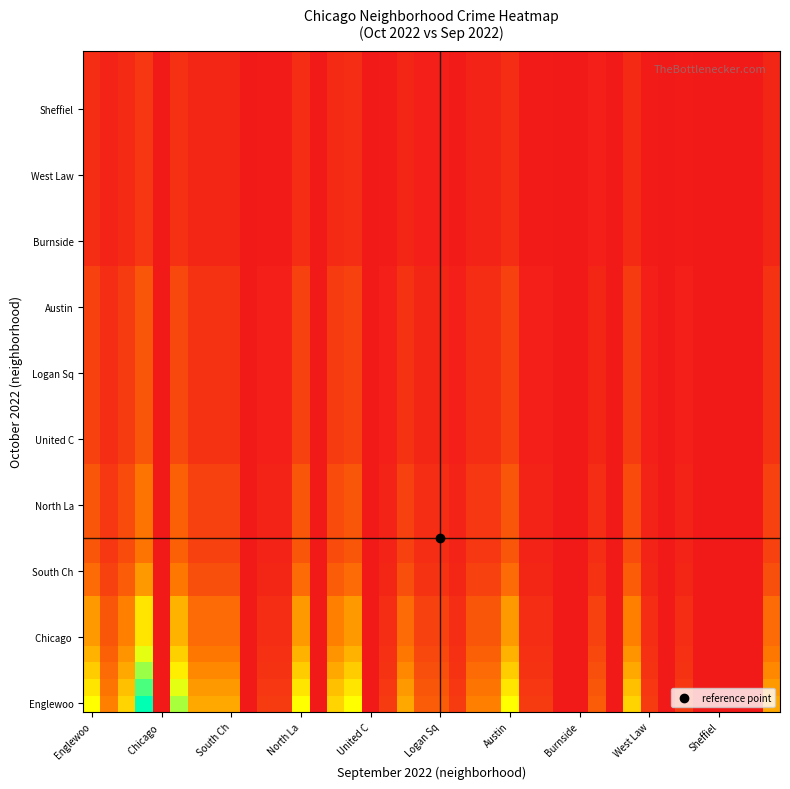

At how many categories does at least one series exceed 0?

28